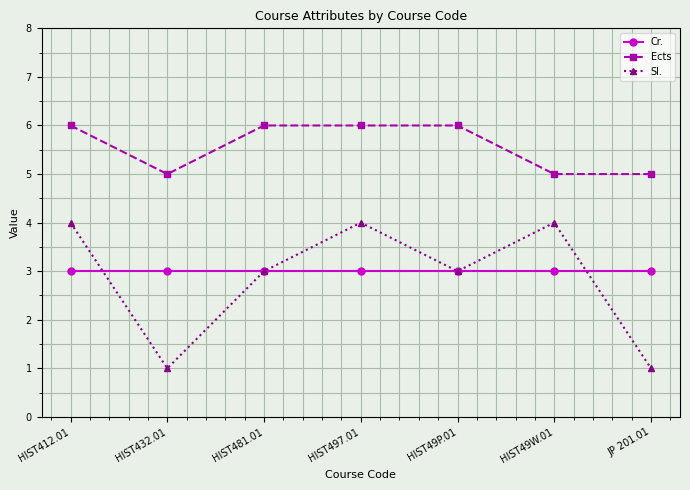

How many values in the Ects series are below 6?

3